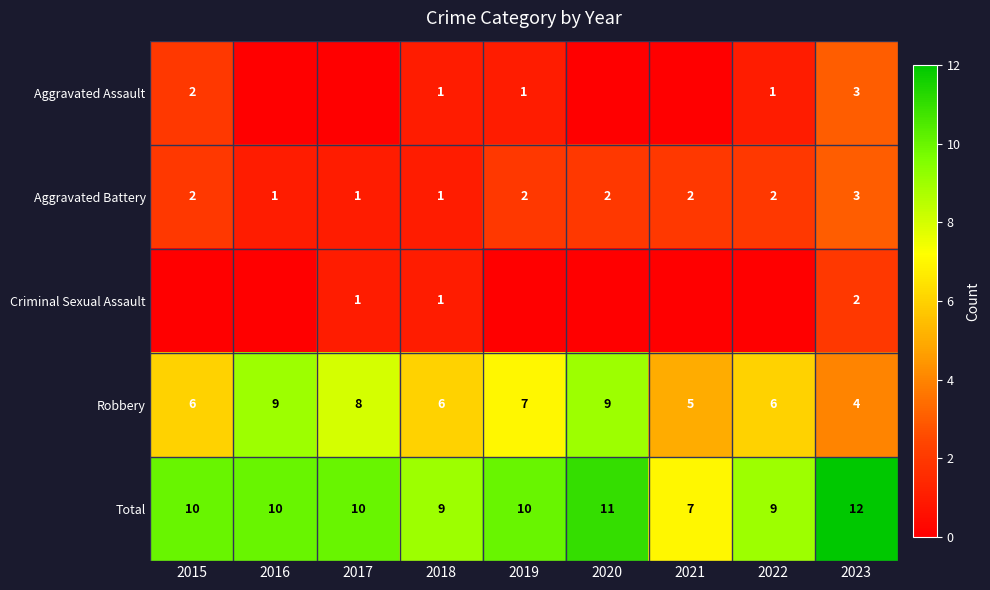

What is the sum of the Total values at 2020 and 2015?

21